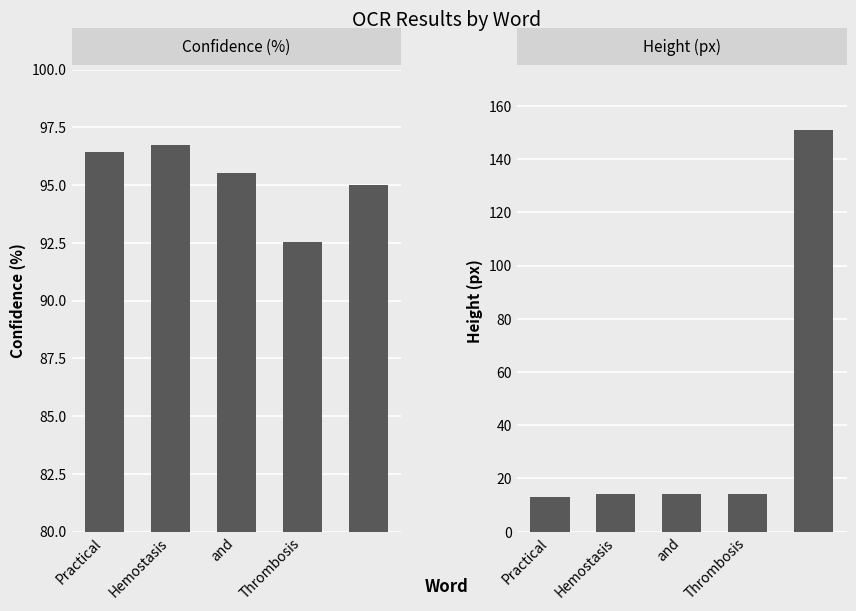

Between Thrombosis and Hemostasis, which is larger?

Hemostasis